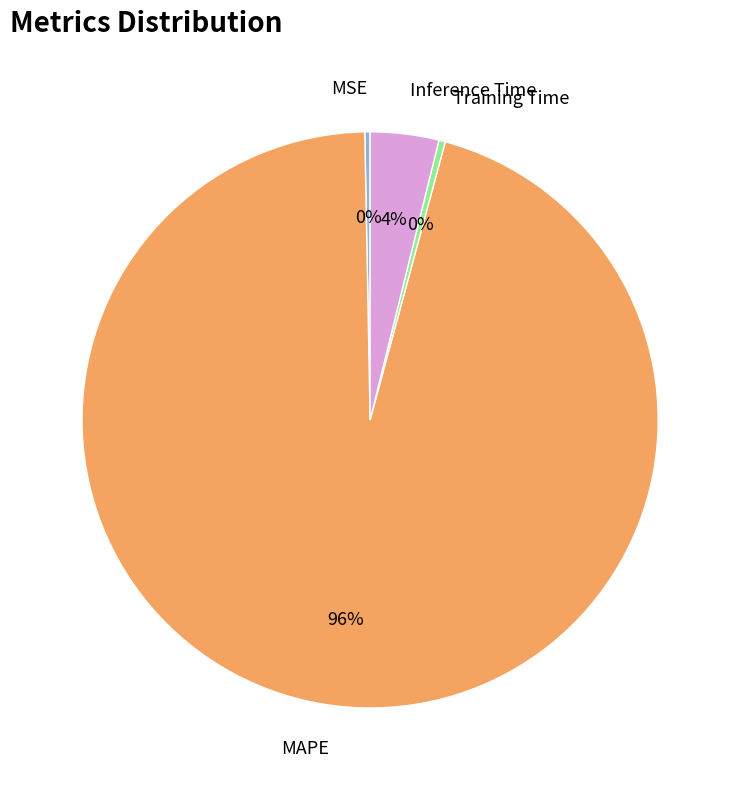

How many segments does this pie chart have?

4